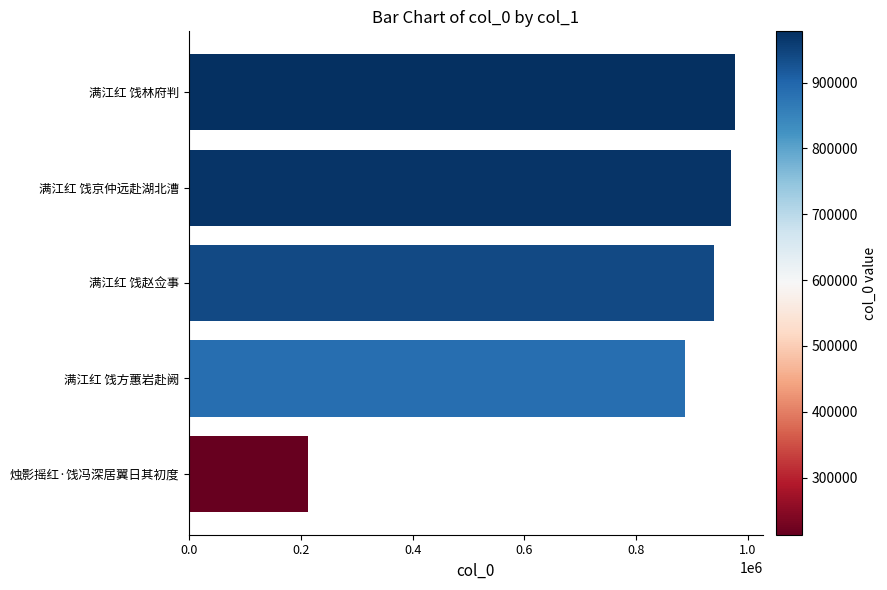

Reading bottom to top, transcribe all the data shown in this chart.

213103	887716	940322	970547	977826